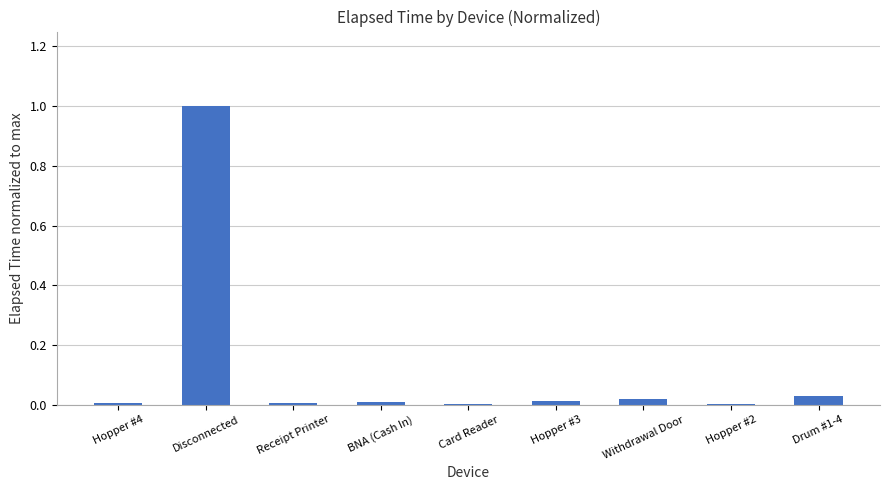

Which label corresponds to the largest value in the chart?

Disconnected